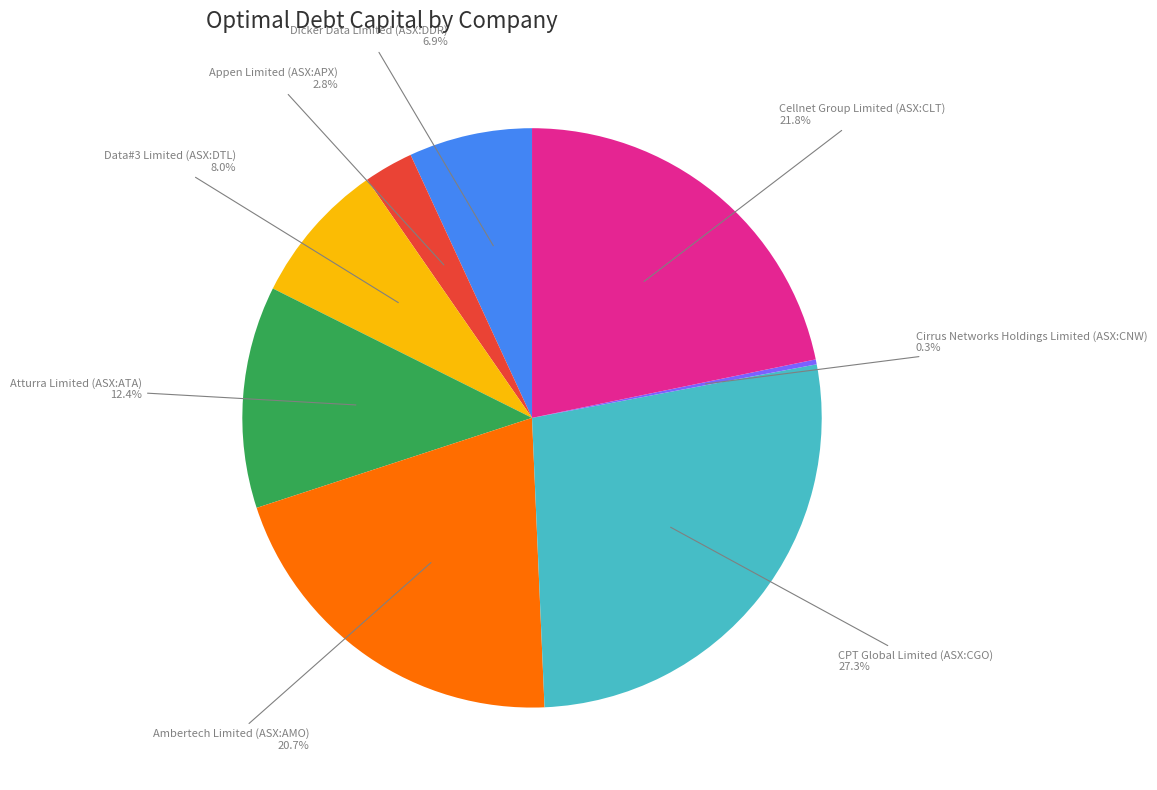

Does any single category account for the majority?

No